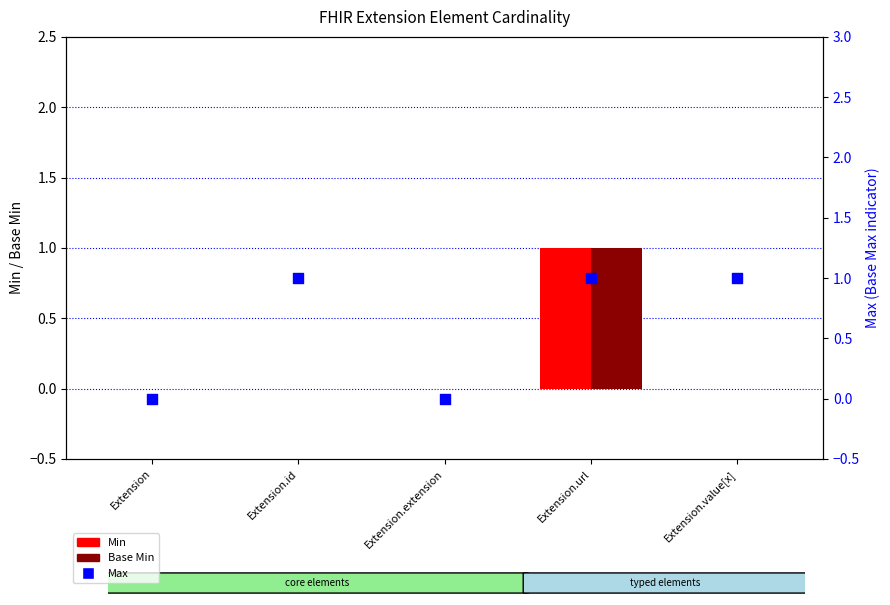

What are all the series names shown in the legend?

Min, Base Min, Max